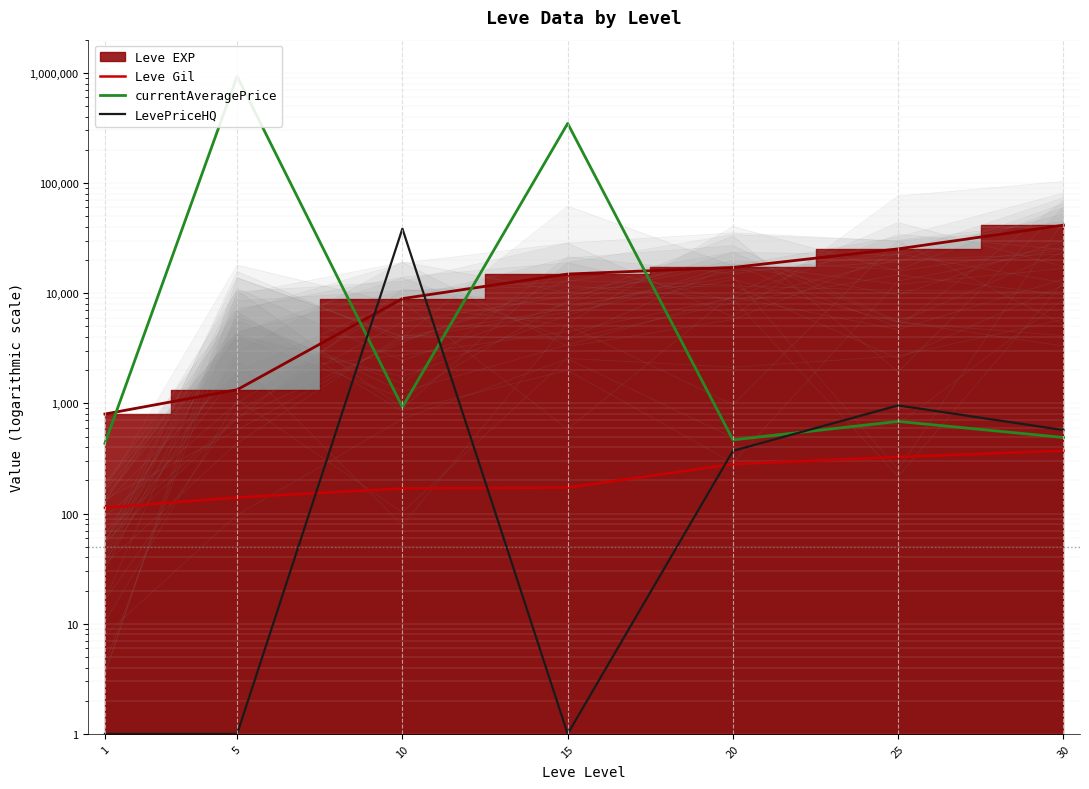

At which label is LevePriceHQ closest to 19251?

25